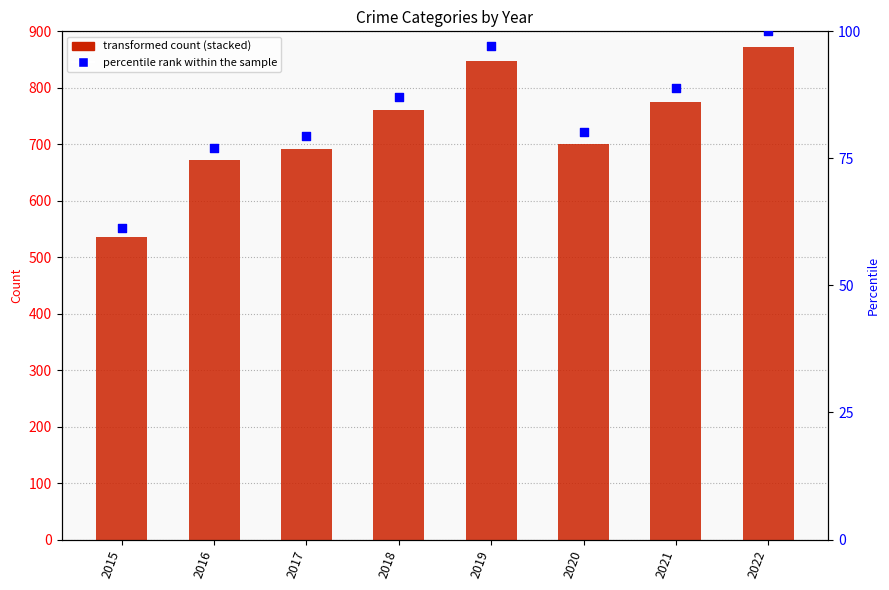

What is the total value across all series at 2016?

749.1